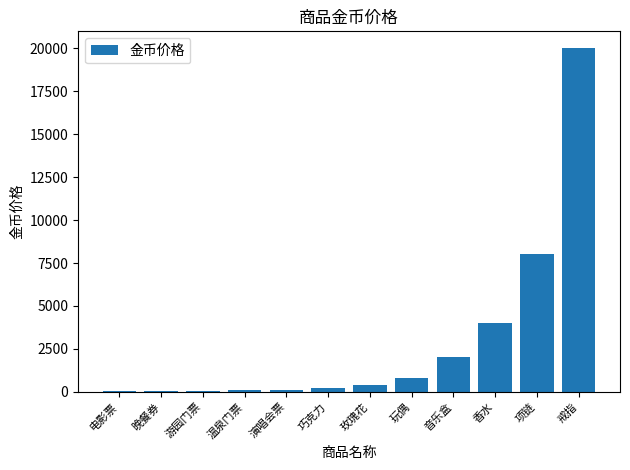

What is the sum of all values?

35700